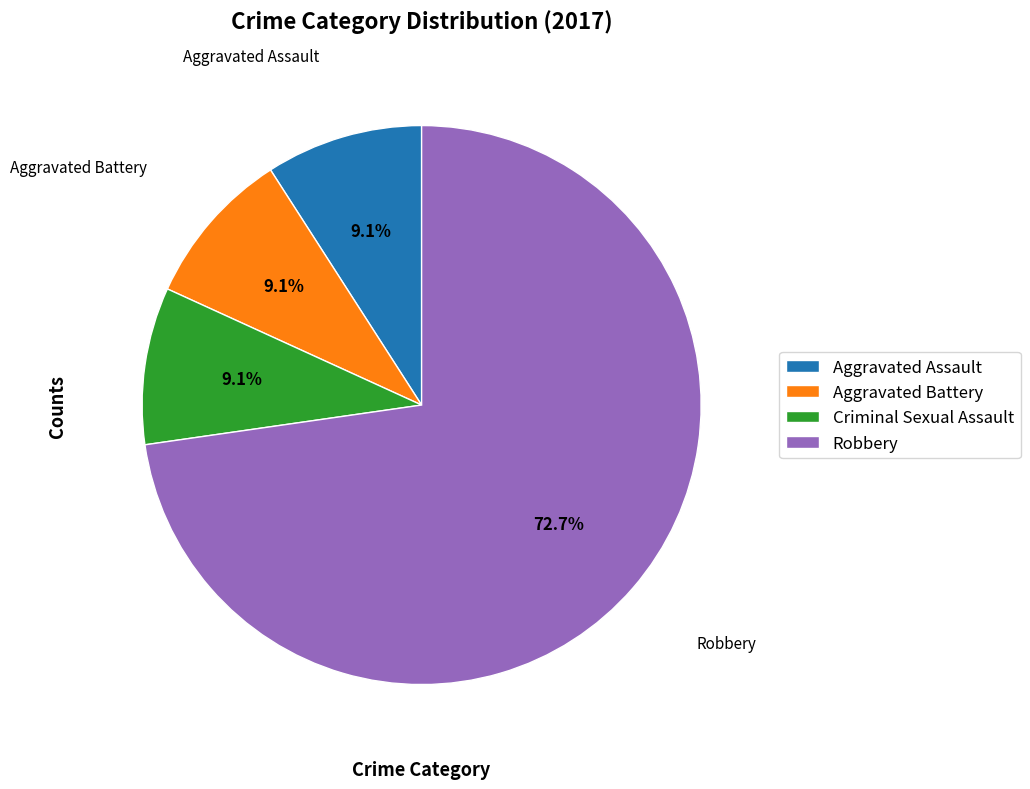

To the nearest percent, what is the average slice percentage?

25%